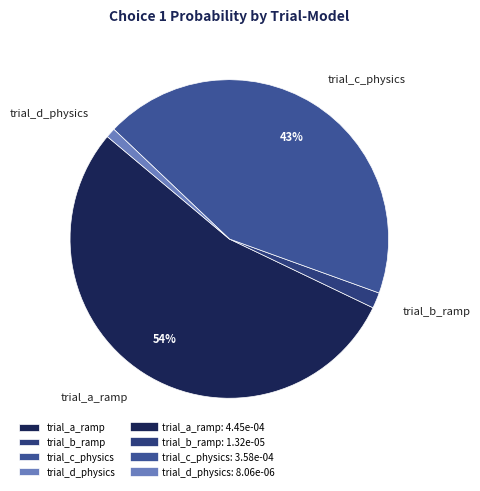

How many slices are in this pie chart?

4